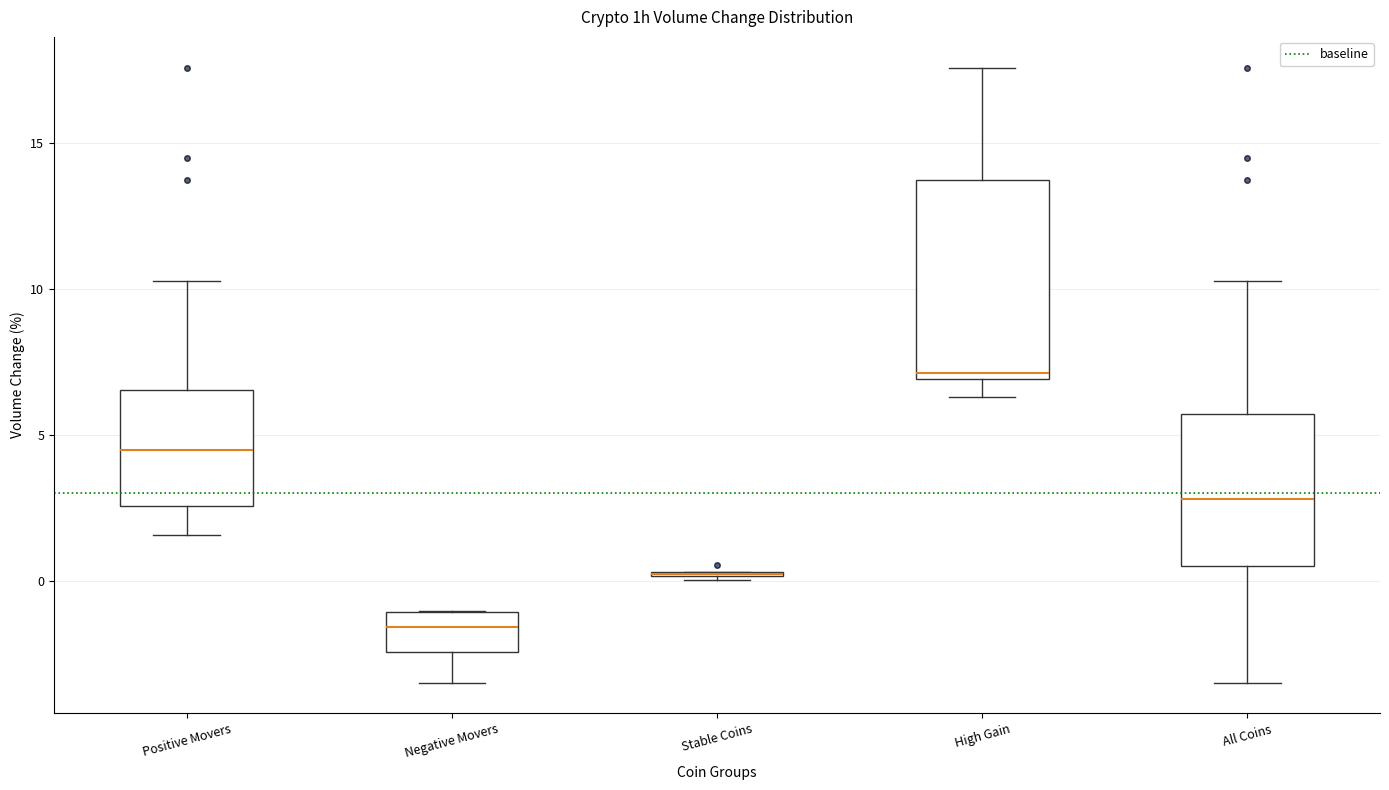

Where is the lower edge of the box for Stable Coins on the y-axis? The values are not printed on the chart, so give them approximately, as read against the axis.

0.0